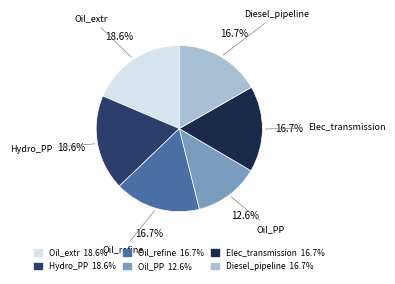

Does Diesel_pipeline 16.7% account for over 50% of the chart?

No